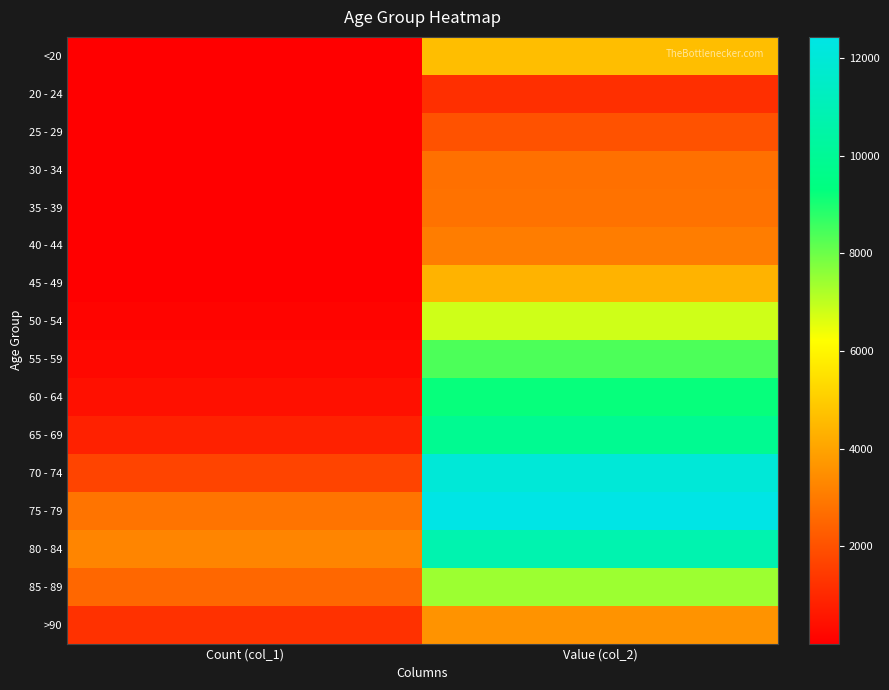

At which category is the sum across all series the highest?

Value (col_2)